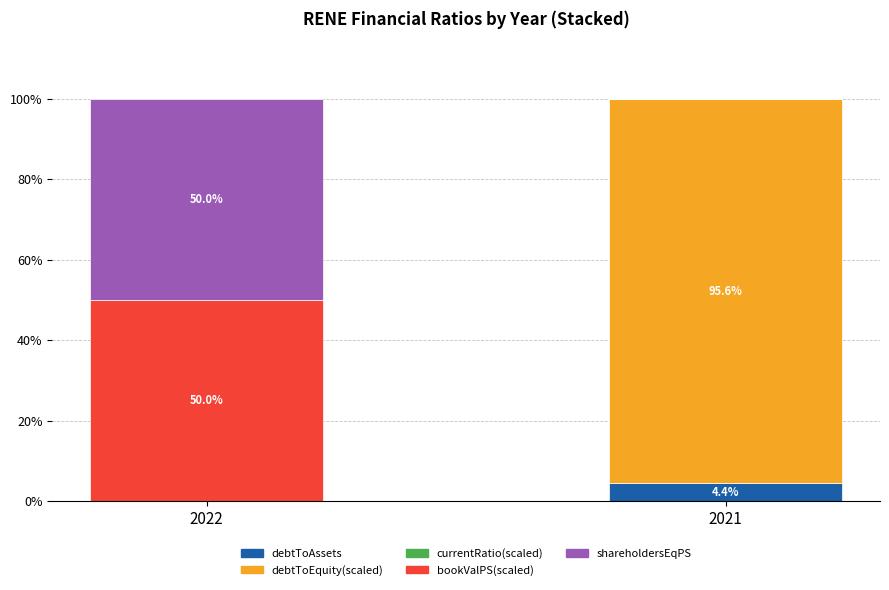

What is the maximum value for debtToAssets?

4.4